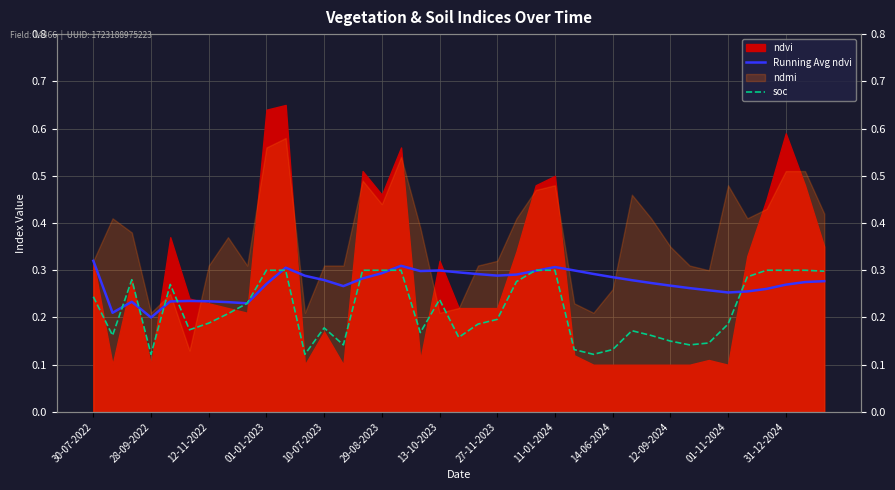

Where is the first local maximum for Running Avg ndvi?

12-11-2022